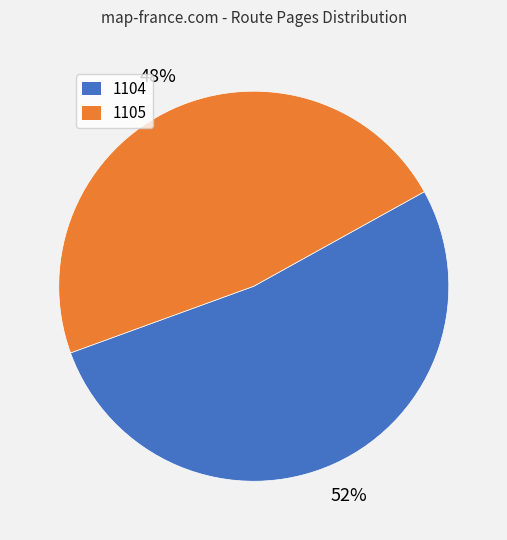

To the nearest percent, what is the average slice percentage?

50%